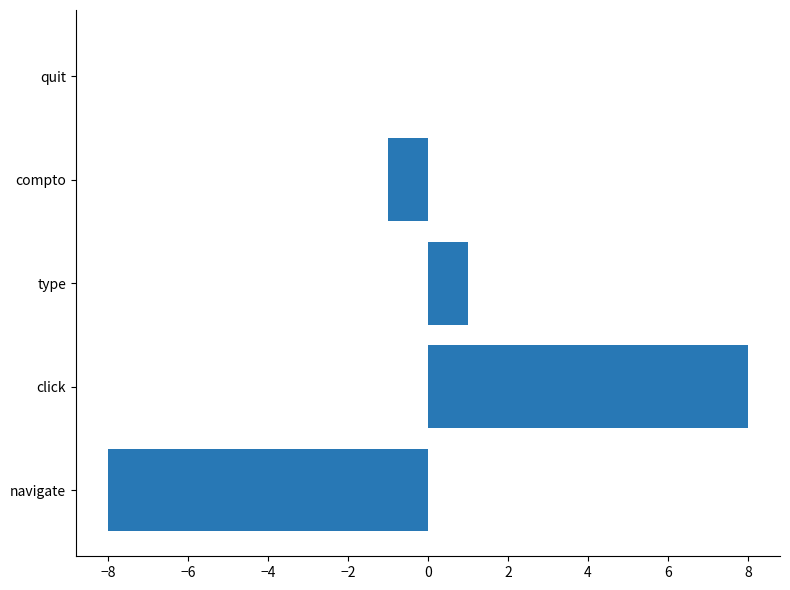

What is the change in value from navigate to click?

+16